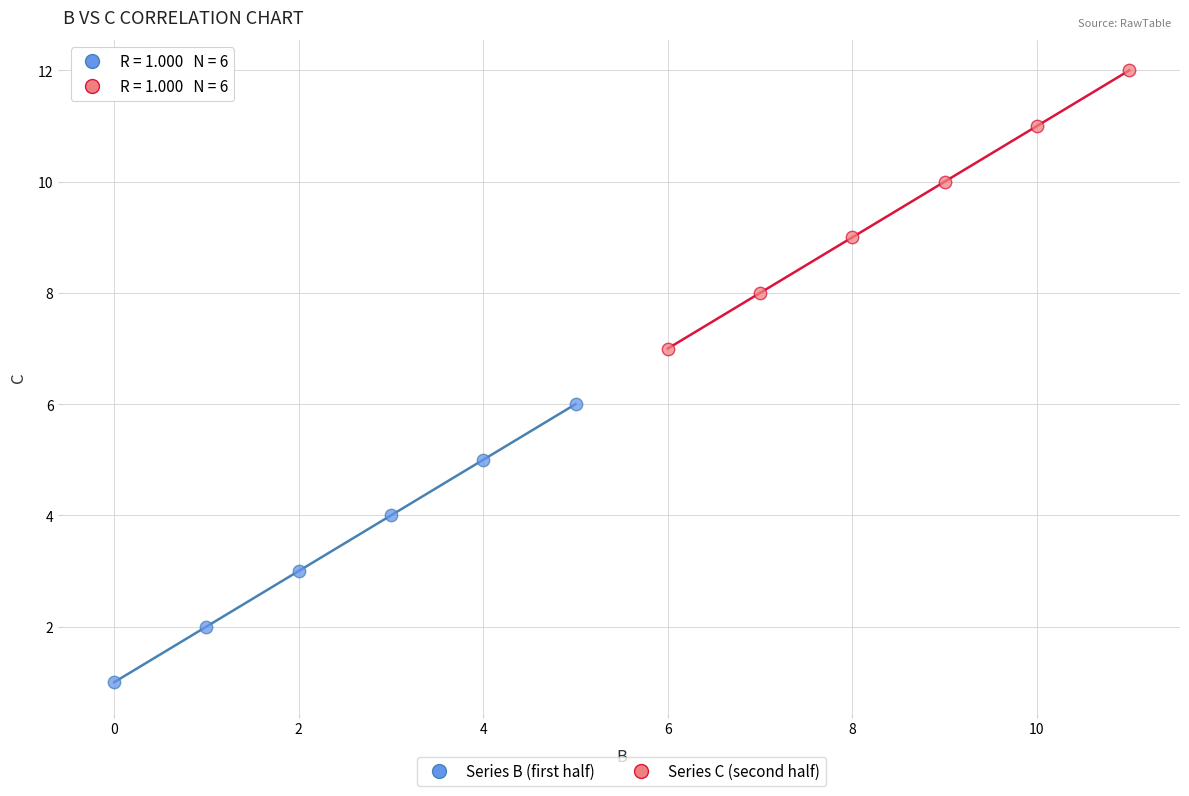

Which series reaches the maximum Y coordinate?

Series C (second half)